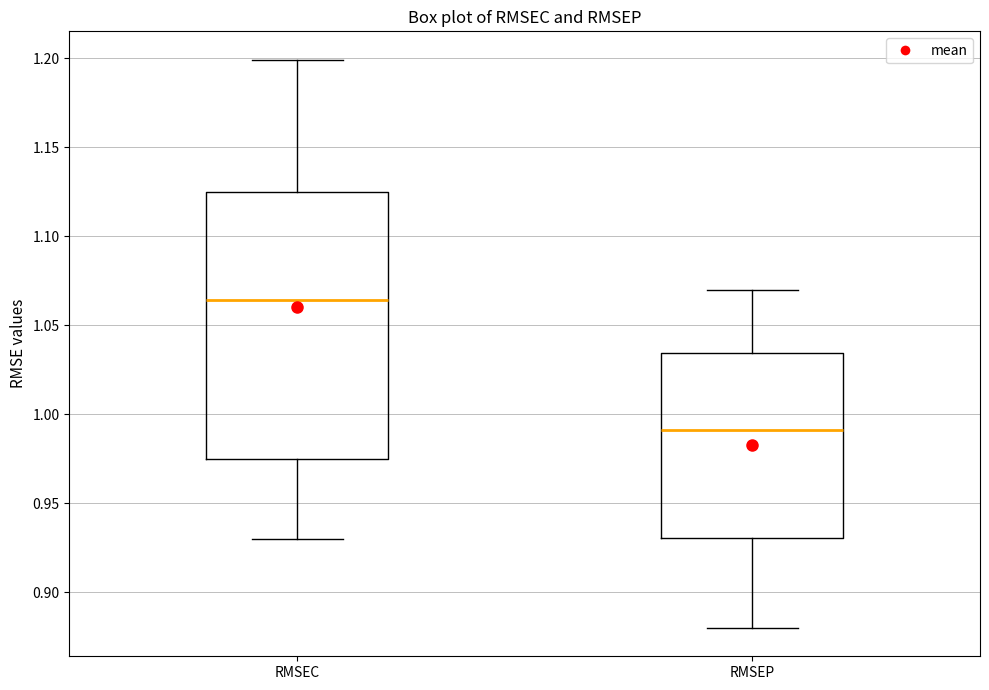

Comparing the boxes themselves (not the whiskers), which one is the tallest?

RMSEC